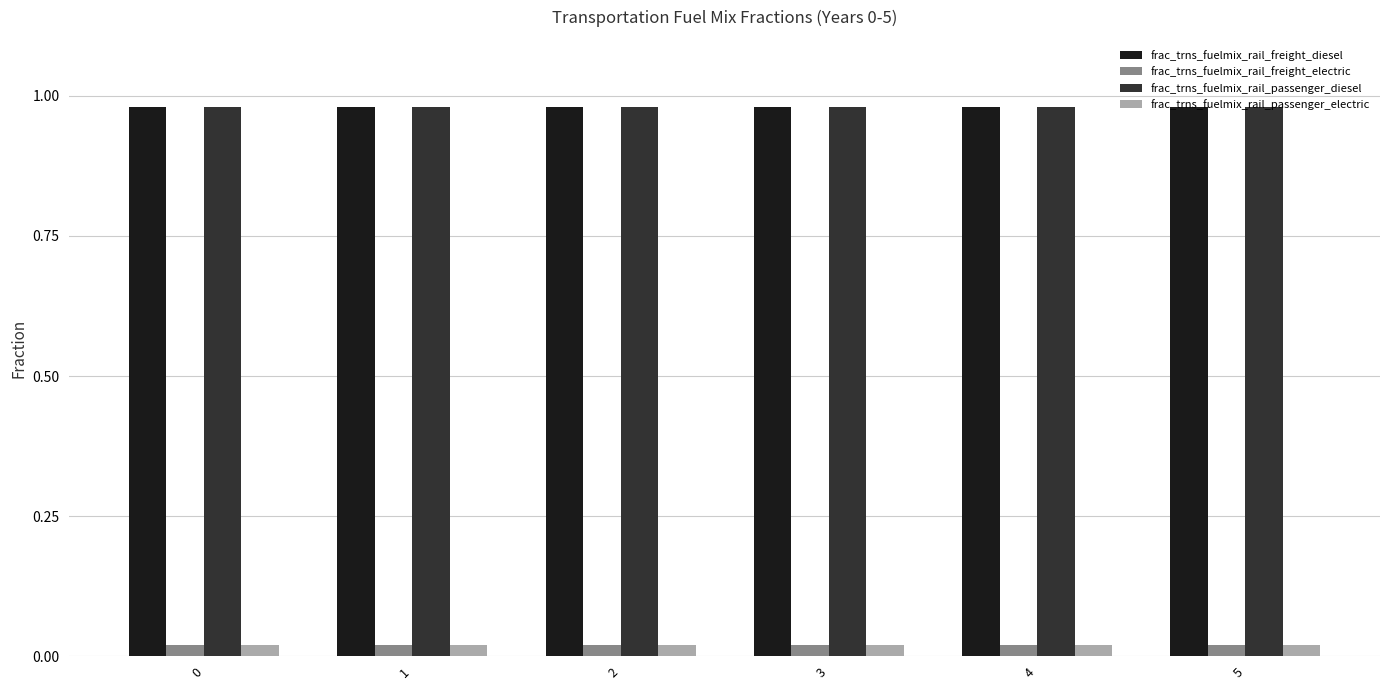

How many groups of bars are there?

6